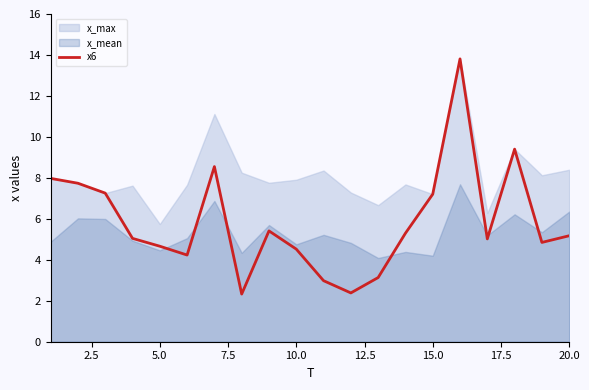

The x6 series shows 5.2 at 20.0. True or false?

True